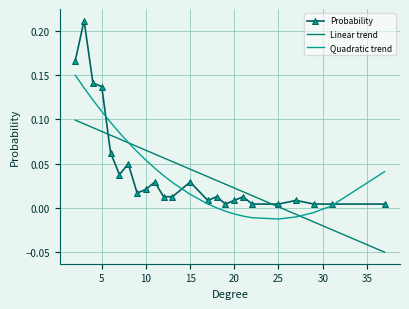

Which series has the largest range (max minus min)?

Probability